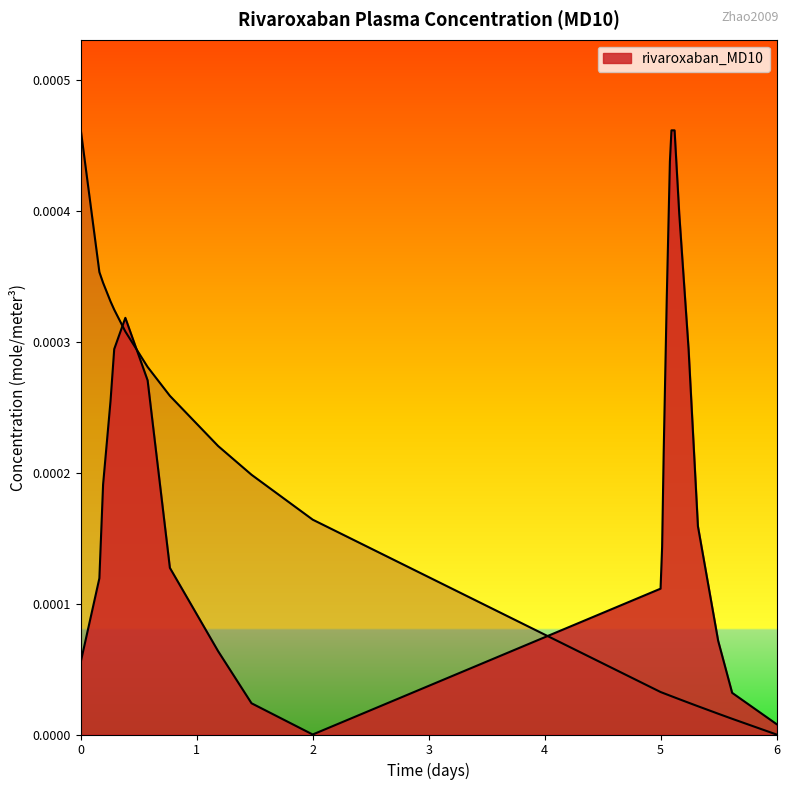

Count the number of categories in the chart.

24